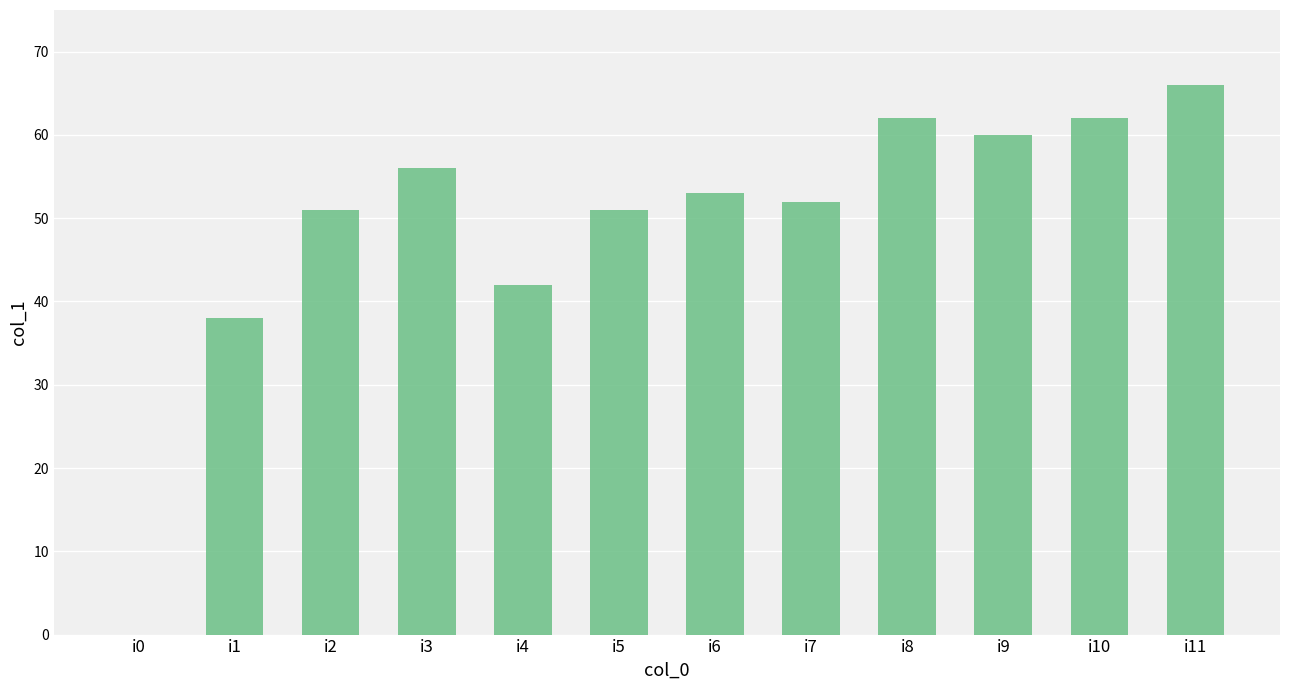

What is the change in value from i4 to i11?

+24